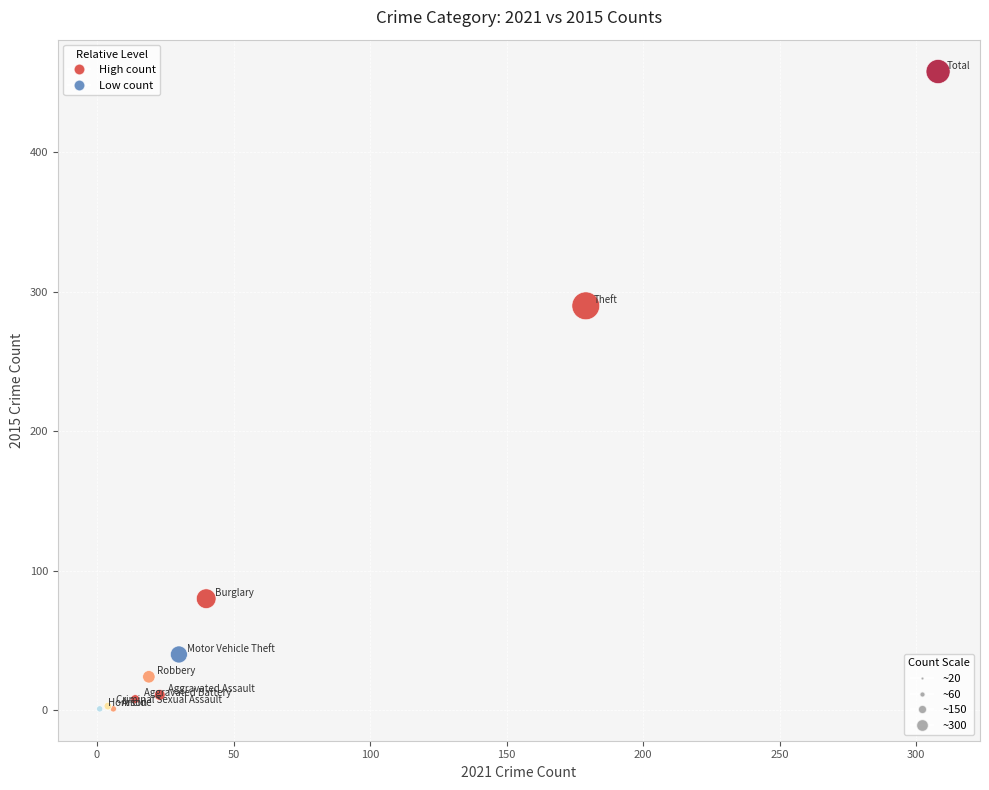

What Y value in the scatter plot is closest to 229?

290